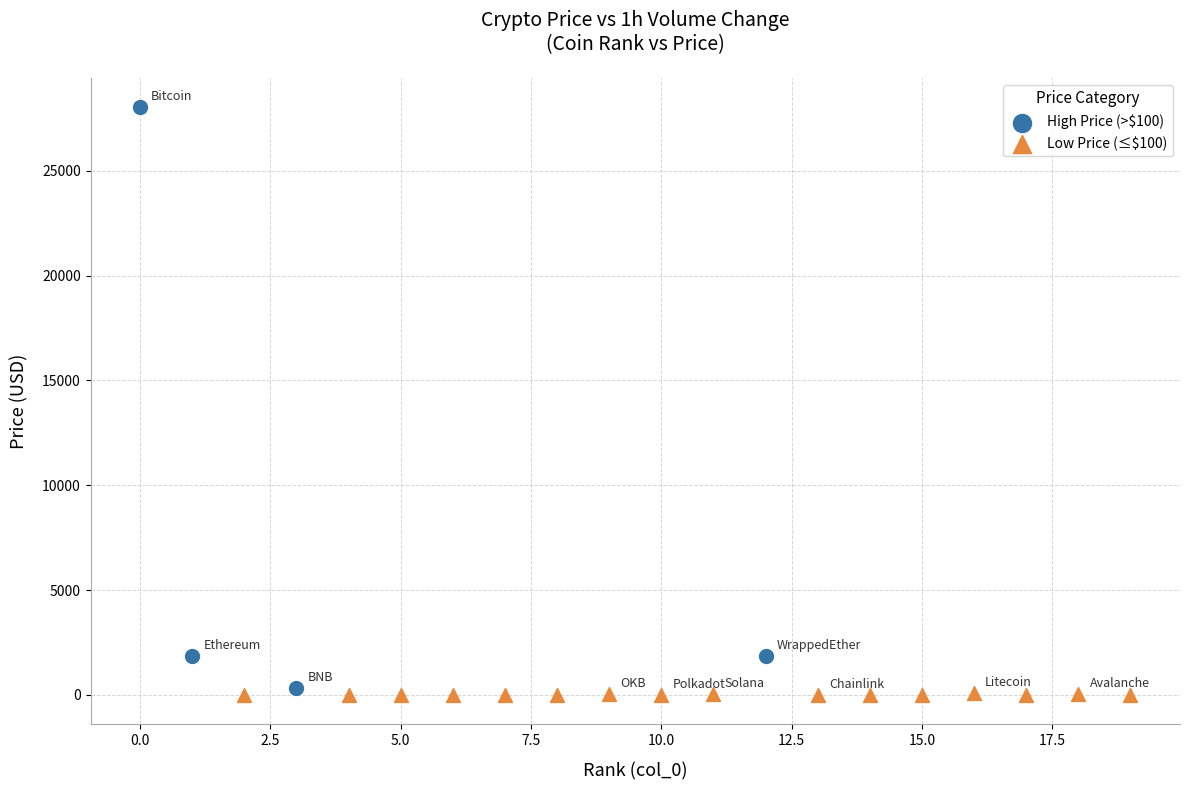

Which series has the largest Y range (max minus min)?

High Price (>$100)